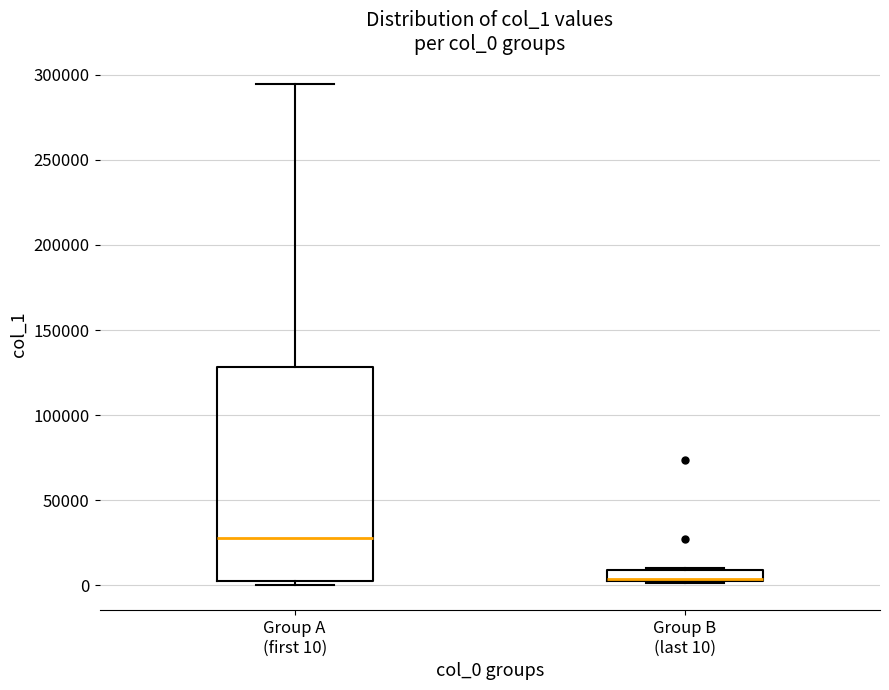

Where does the median line of the box for Group A (first 10) sit on the y-axis? The values are not printed on the chart, so give them approximately, as read against the axis.

30000